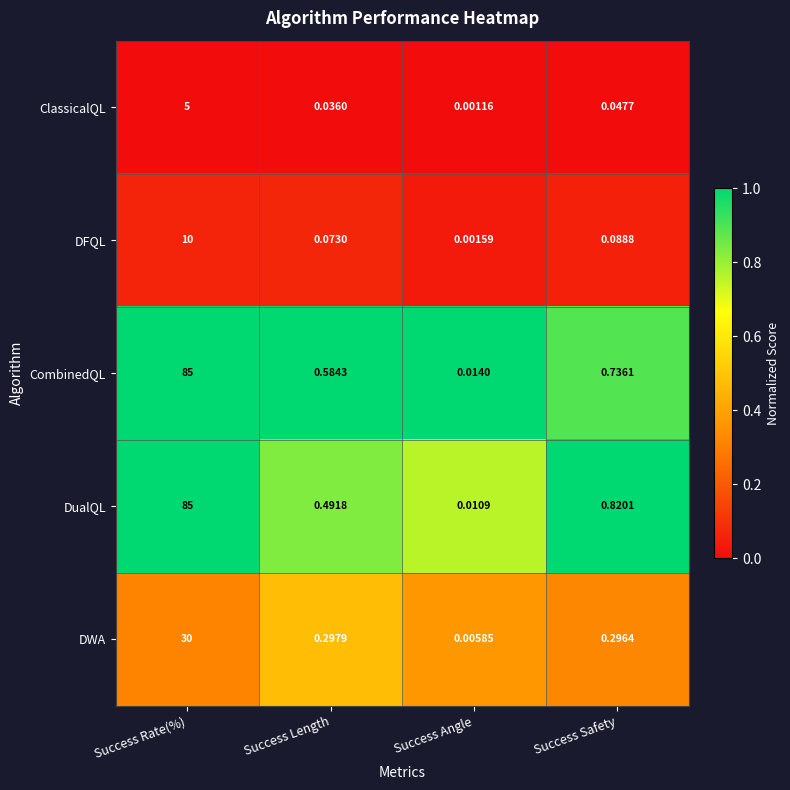

Between Success Rate(%) and Success Safety, which series saw the biggest shift?

CombinedQL